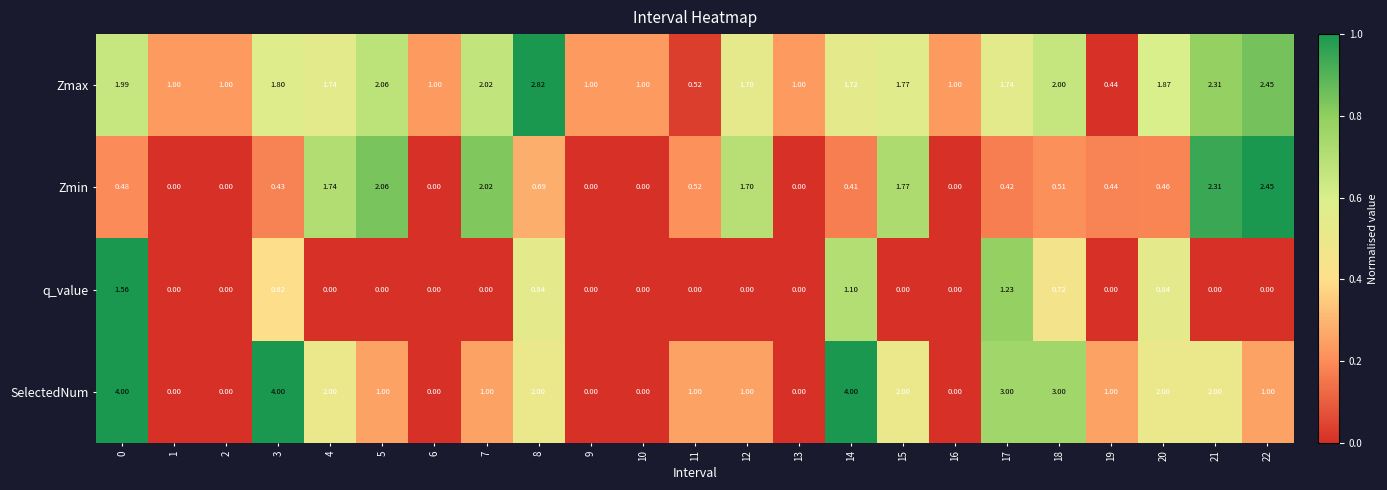

Which series has the largest range (max minus min)?

SelectedNum